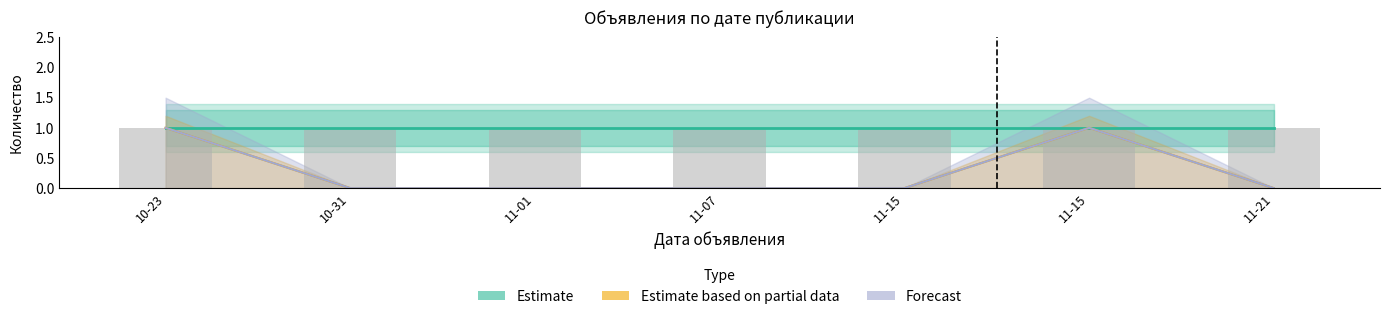

What is the label of the 2nd bar from the left?

10-31